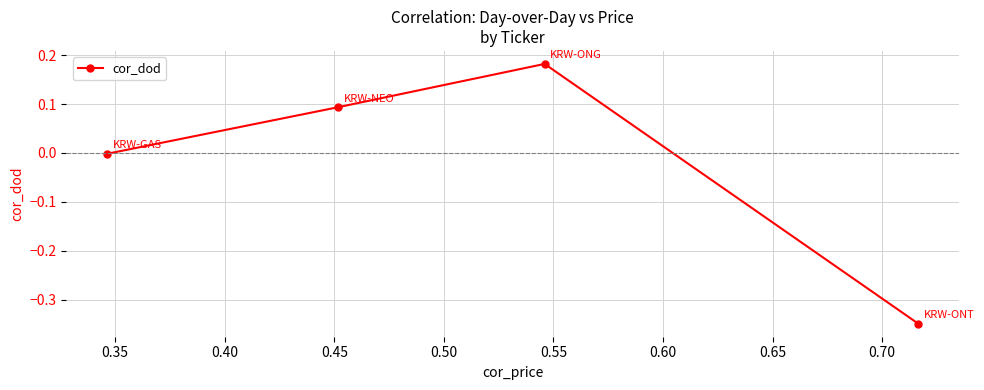

How many points are higher than both their immediate neighbors (excluding endpoints)?

1